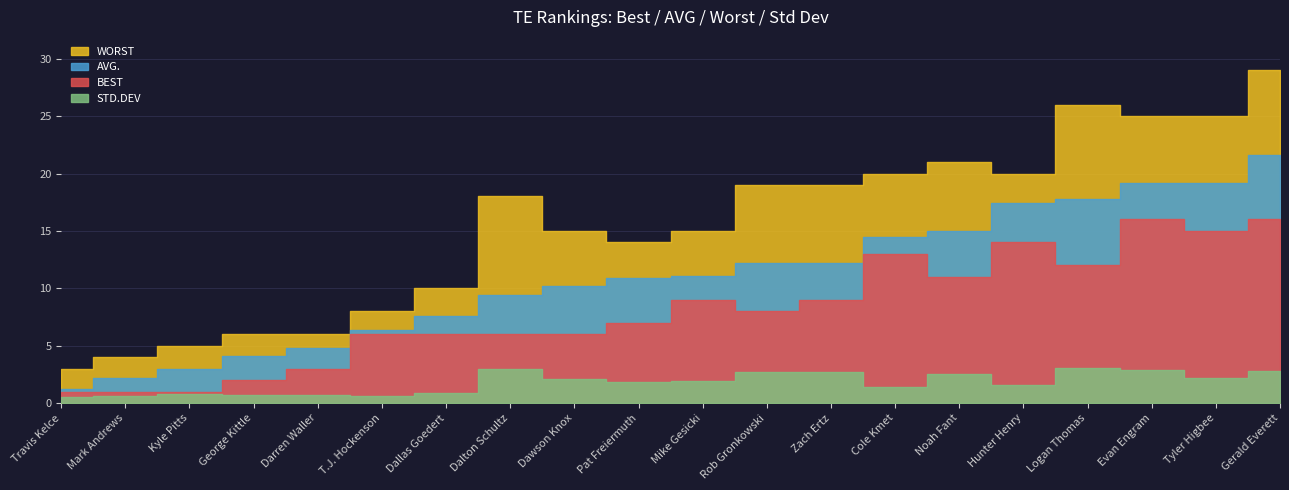

Rank the series by their maximum value, from lowest to highest.

STD.DEV, BEST, AVG., WORST